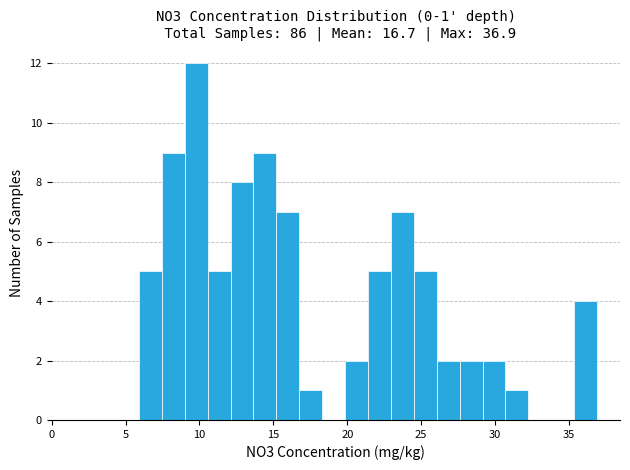

Around what value on the x-axis is the tallest bar? Give the approximate position of its centre, as read against the axis.

10.0